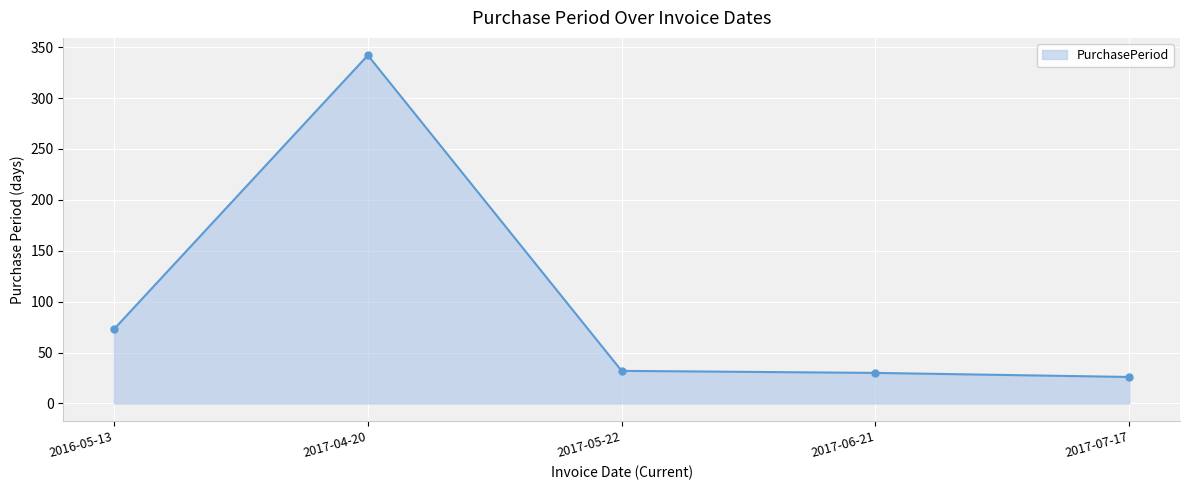

What is the average value?

101